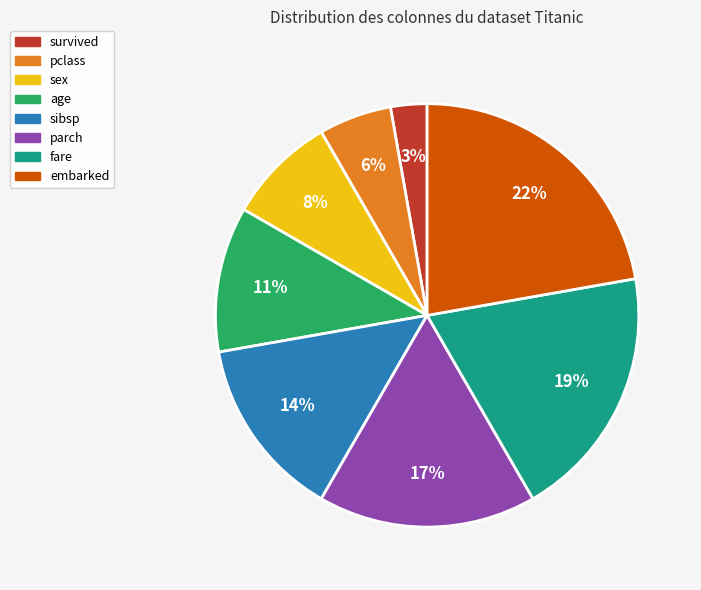

The survived slice represents 3% of the pie. True or false?

True